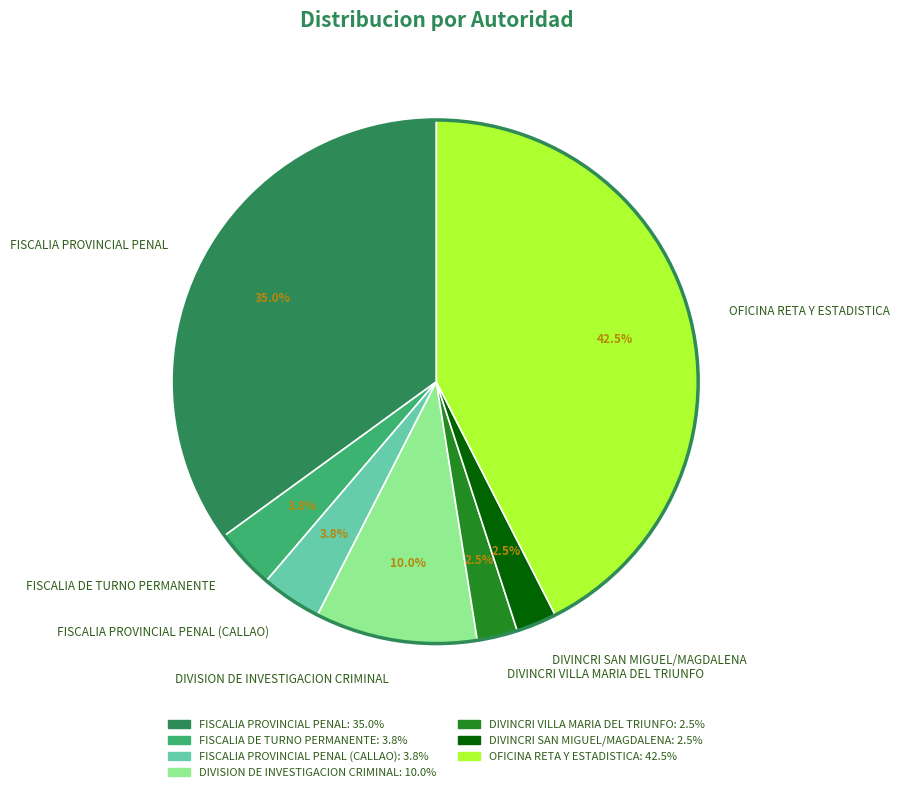

What percentage is NOT represented by OFICINA RETA Y ESTADISTICA?

57.5%